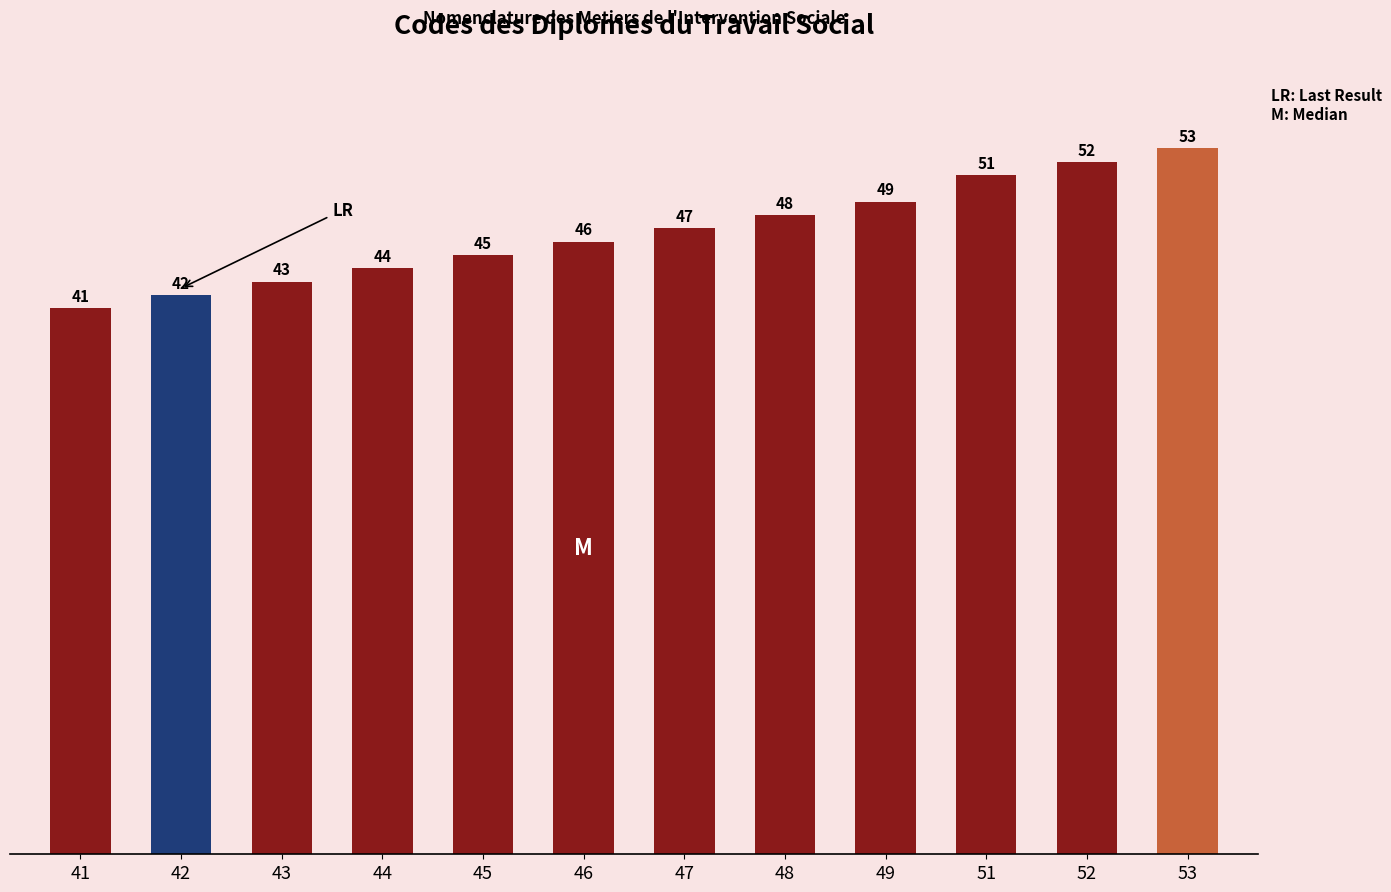

How many bars are there in total?

12